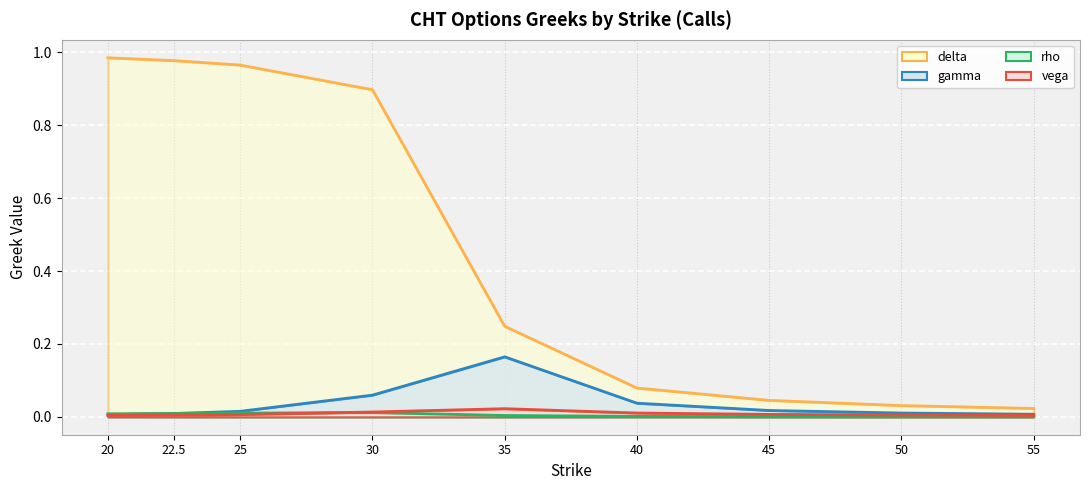

How many series are shown in this chart?

4